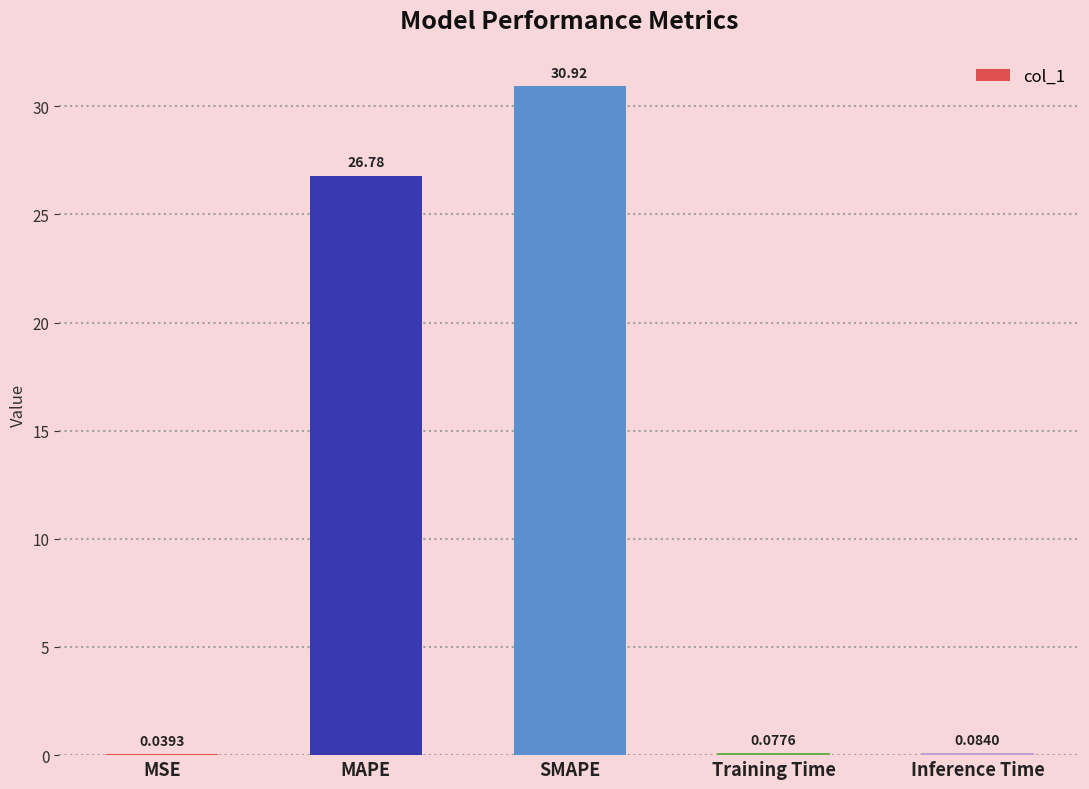

True or false: the data shows 38.4 at MAPE.

False